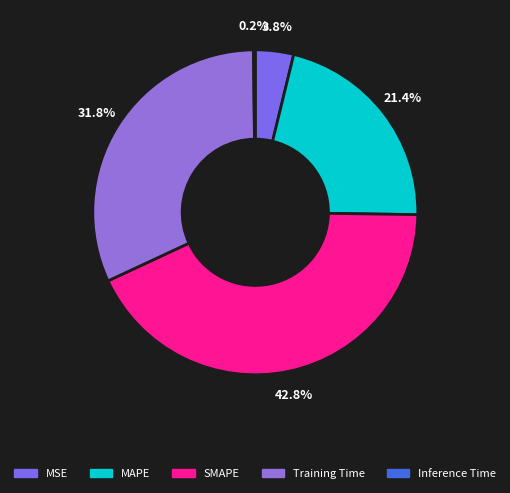

To the nearest percent, what is the average slice percentage?

20%